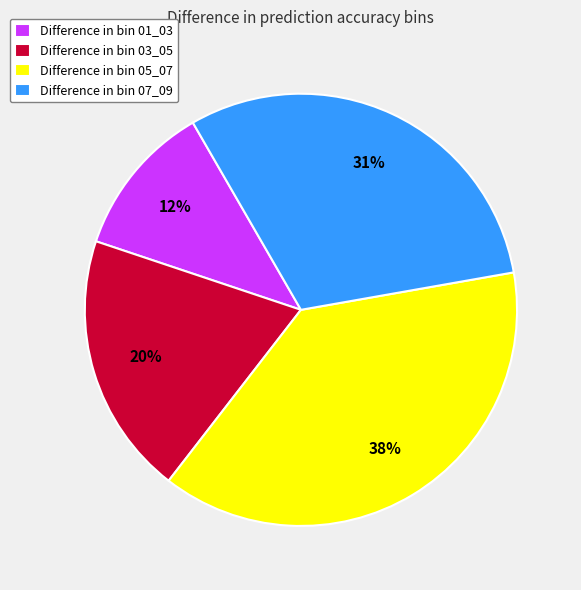

Which slice is the largest?

Difference in bin 05_07